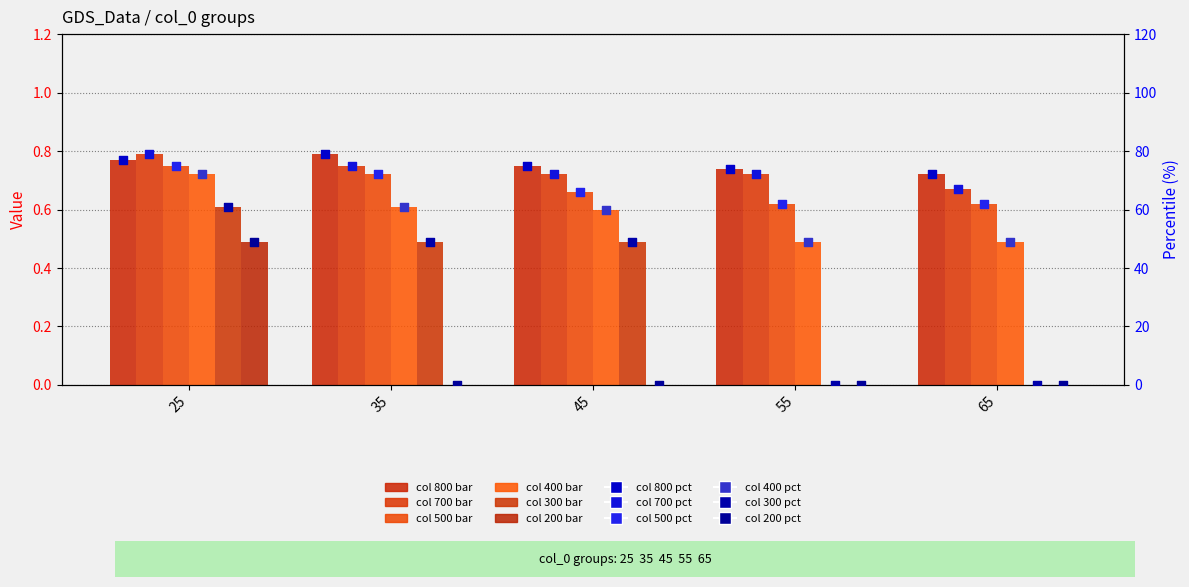

What is the total value across all series at 25?

4.1